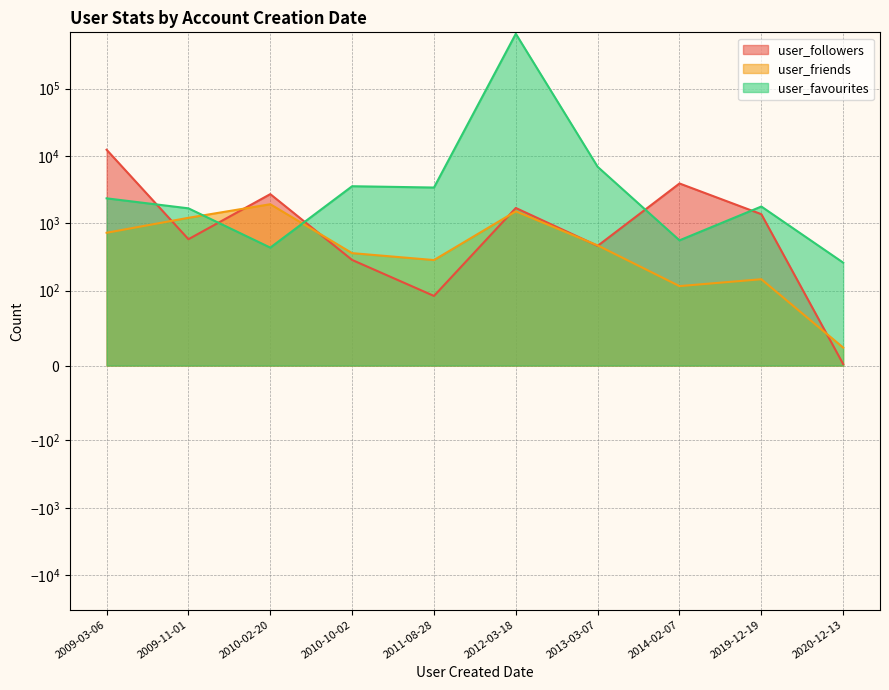

What is the sum of all user_friends values?

6765